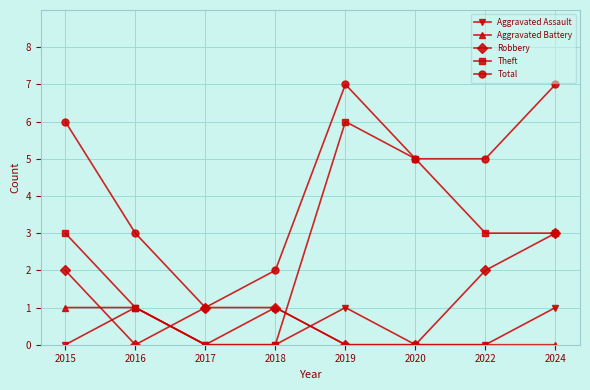

Reading right to left, list all the values displayed in this chart.

Aggravated Assault: 1	0	0	1	0	0	1	0
Aggravated Battery: 0	0	0	0	1	0	1	1
Robbery: 3	2	0	0	1	1	0	2
Theft: 3	3	5	6	0	0	1	3
Total: 7	5	5	7	2	1	3	6